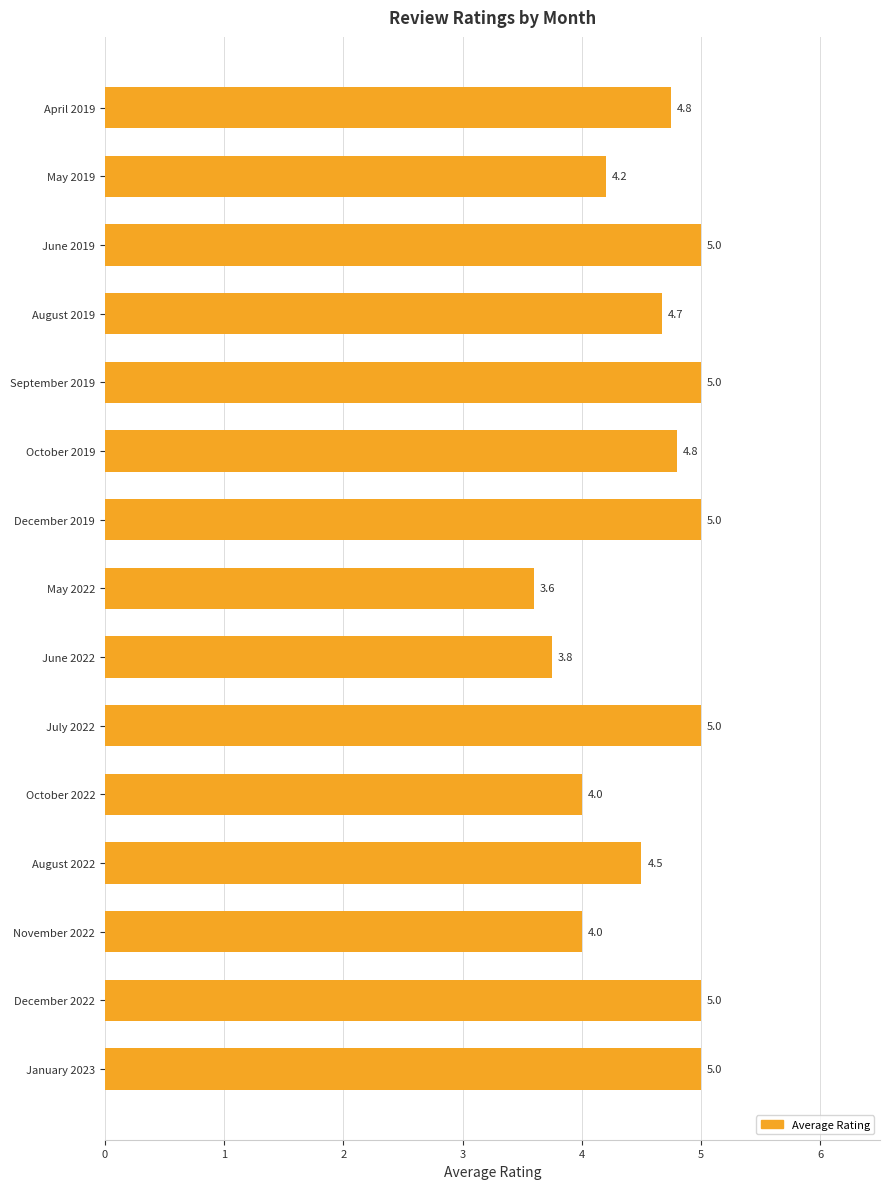

Approximately how many times larger is the value at December 2022 compared to October 2019?

1.0